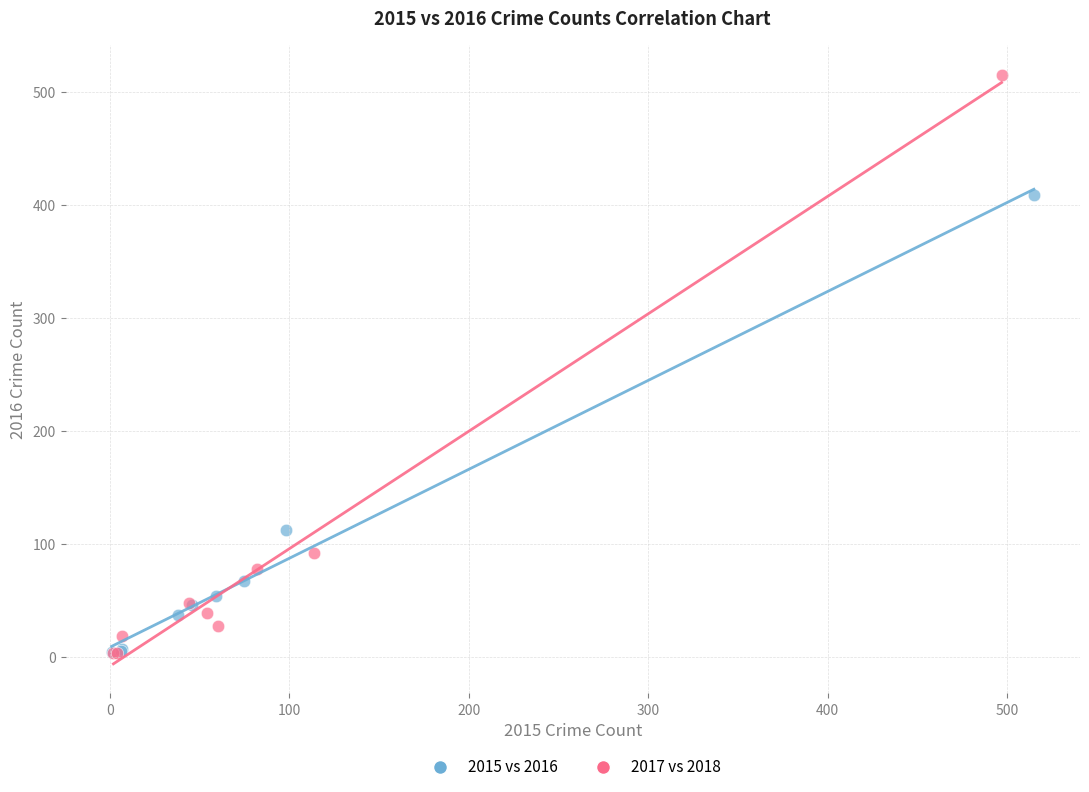

Which series has the widest spread of Y values?

2017 vs 2018